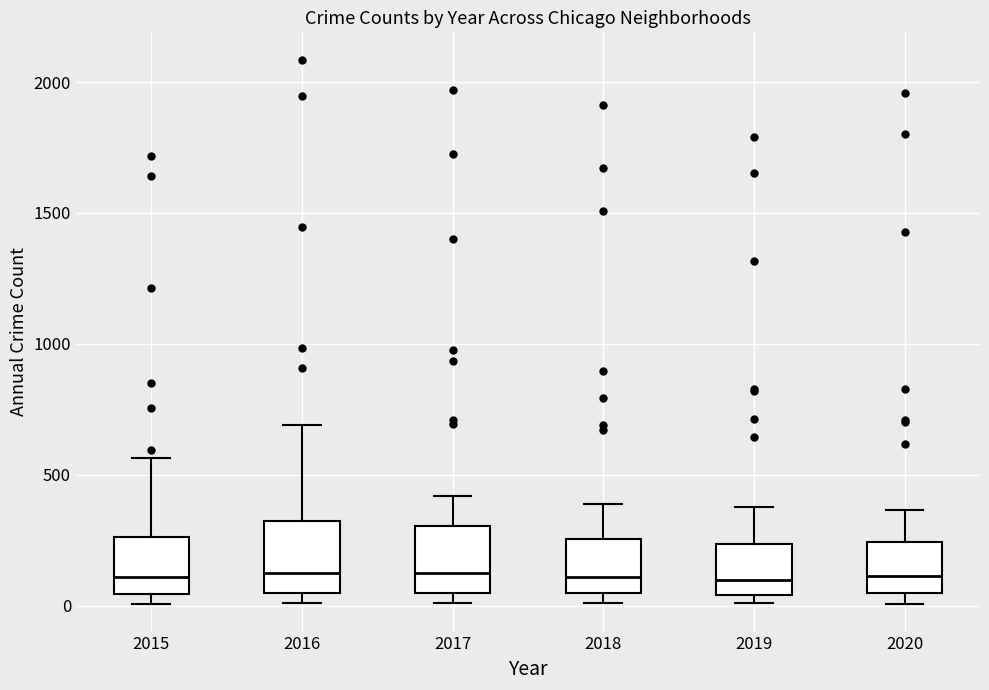

Reading left to right, read every box against the y-axis: the position of its median line, the range the box covers, and the ends of its whiskers. The values are not printed on the chart, so give them approximately, as read against the axis.

2015: median 100, box 50 to 250, whiskers 0 to 550
2016: median 150, box 50 to 300, whiskers 0 to 700
2017: median 100, box 50 to 300, whiskers 0 to 400
2018: median 100, box 50 to 250, whiskers 0 to 400
2019: median 100, box 50 to 250, whiskers 0 to 400
2020: median 100, box 50 to 250, whiskers 0 to 350